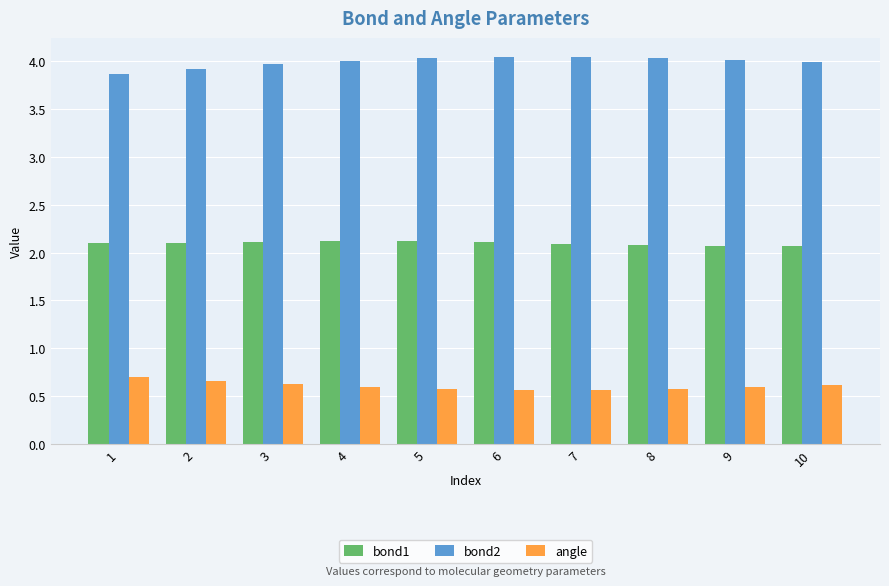

Rank the series by their maximum value, from lowest to highest.

angle, bond1, bond2